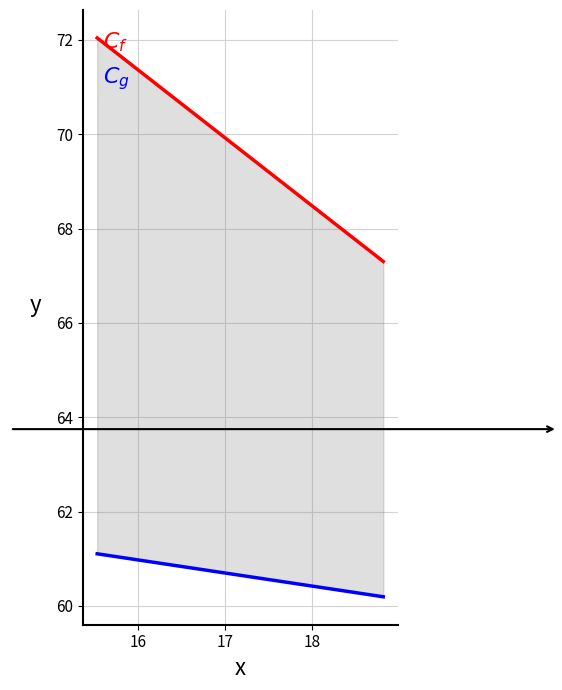

Reading right to left, transcribe all the data shown in this chart.

$C_f$: 67.3	72.0
$C_g$: 60.2	61.1